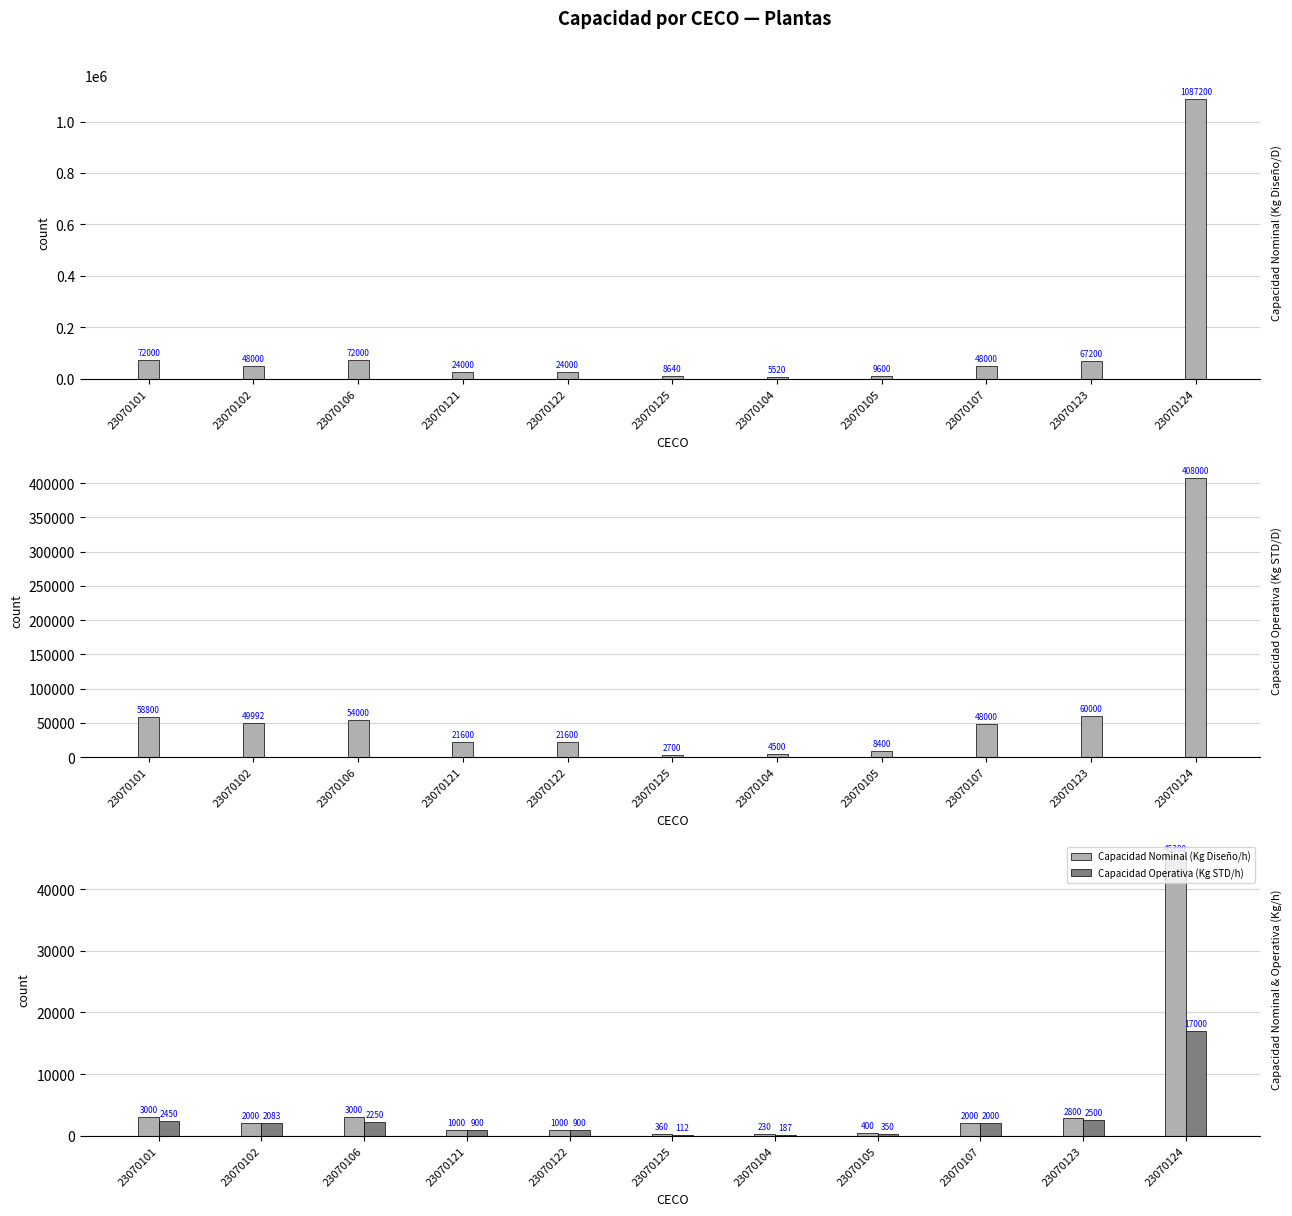

List the labels in order of Capacidad Operativa (Kg STD/D) value, largest first.

23070124, 23070123, 23070101, 23070106, 23070102, 23070107, 23070121, 23070122, 23070105, 23070104, 23070125